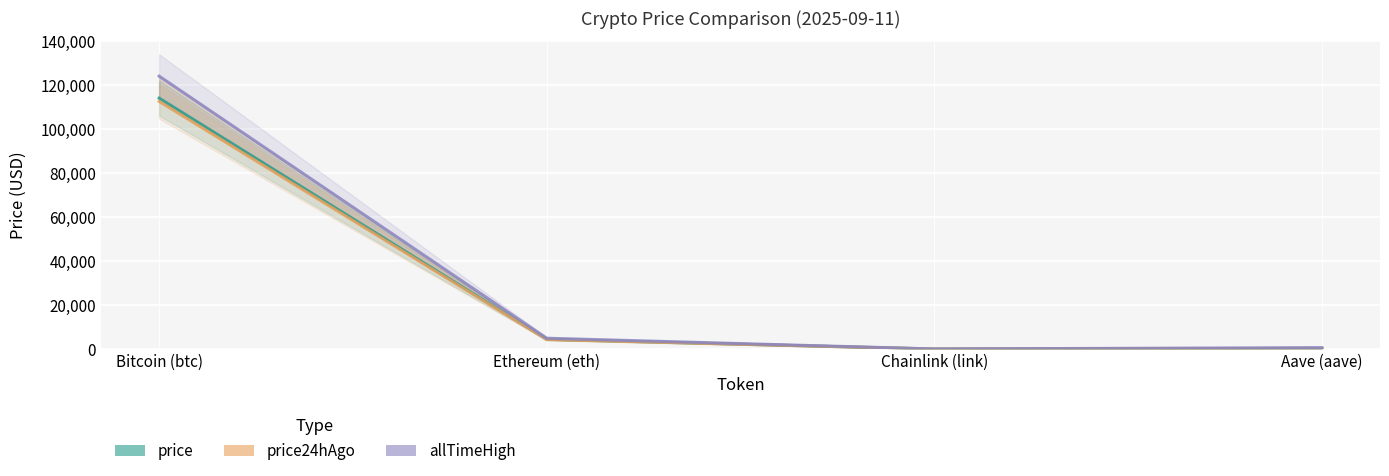

Is the value of price at Aave (aave) greater than the value of allTimeHigh at Bitcoin (btc)?

No